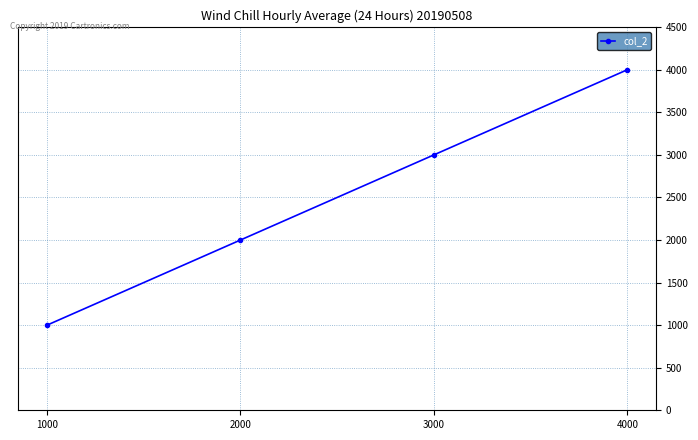

What is the change in value from 1000 to 4000?

+3000